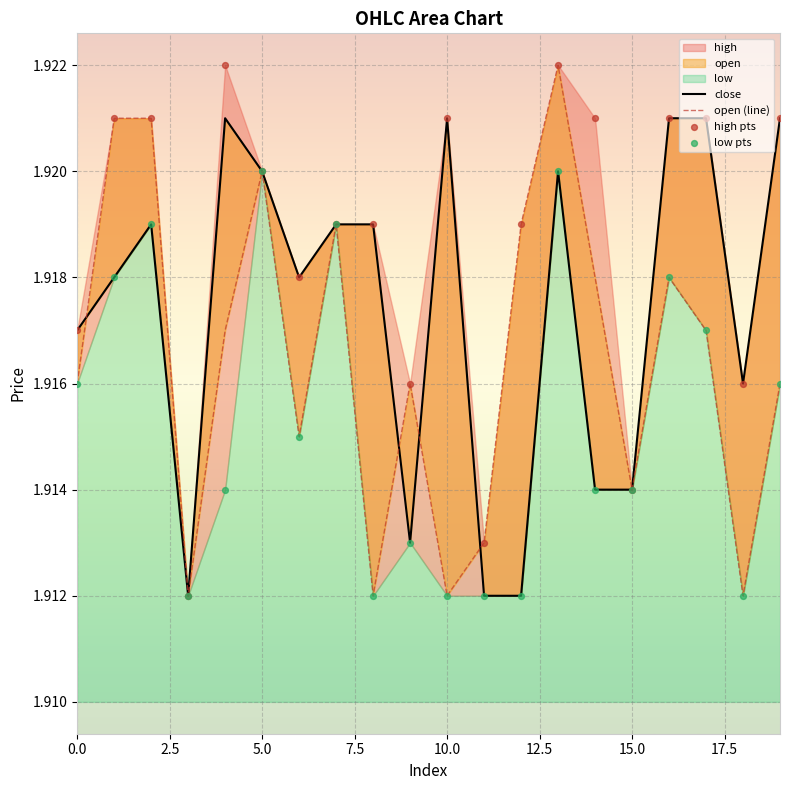

What is the total value across all series at 5.0?

7.7